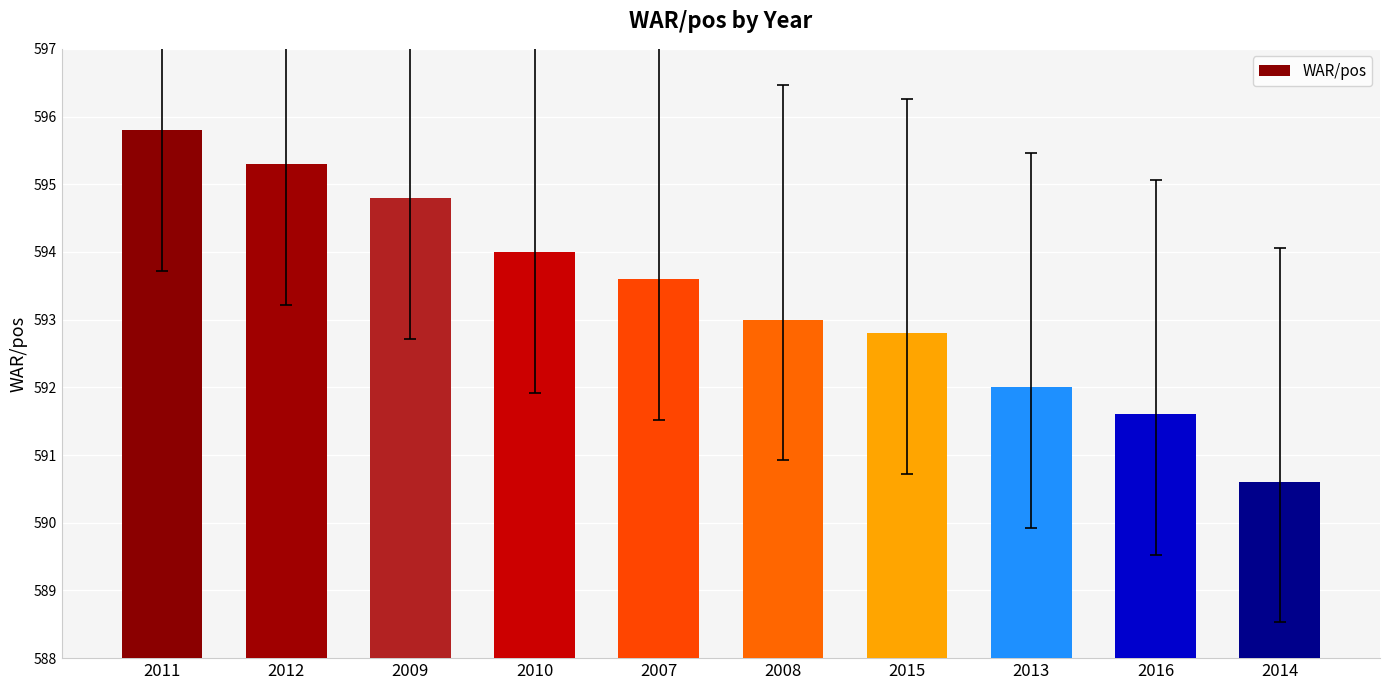

Where does the data first go above 593?

2011